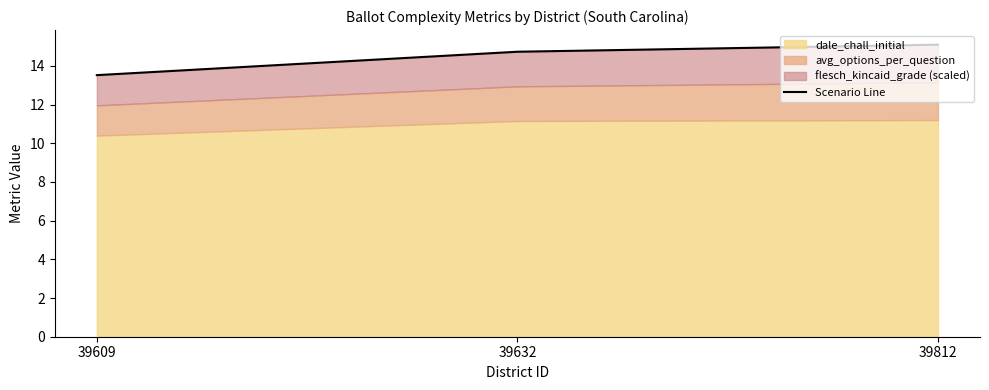

Which label corresponds to the smallest value in the chart?

39609